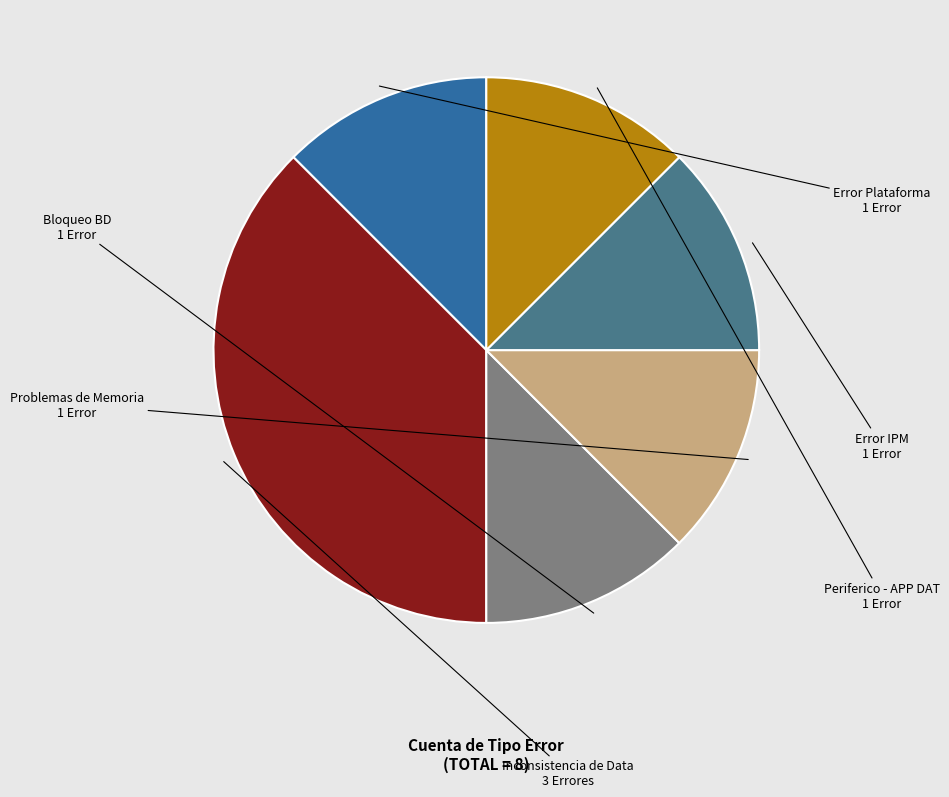

Is there any slice that represents more than half of the pie?

No